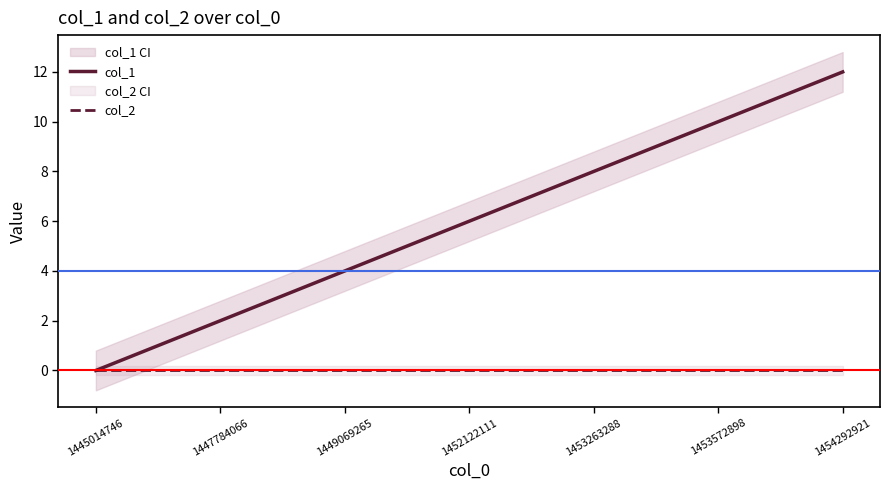

Does the chart have visible grid lines?

No